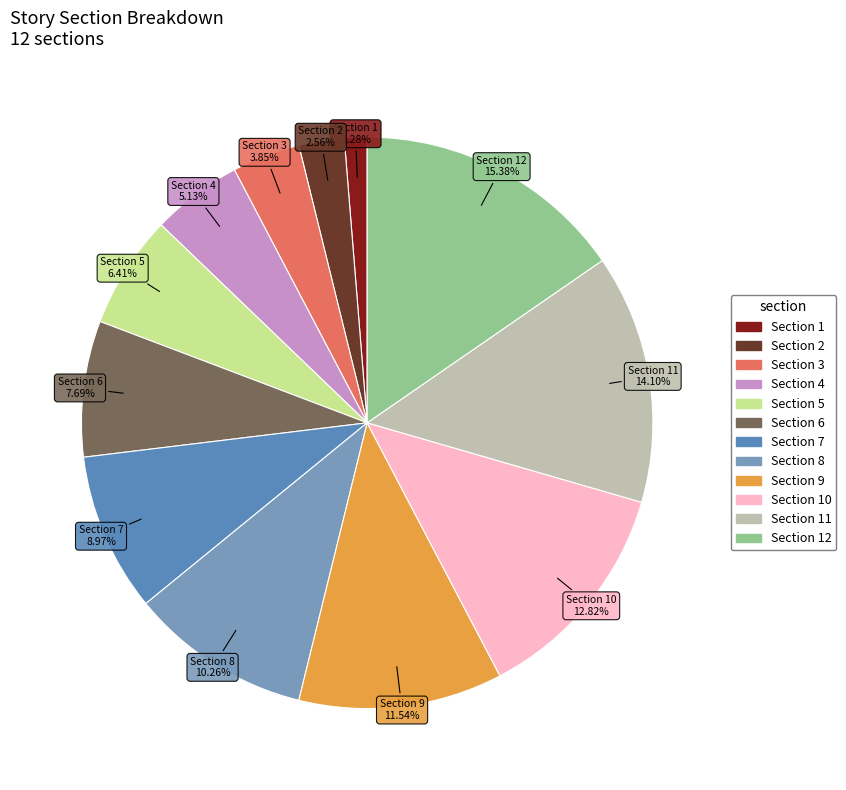

The Section 9 slice represents 12% of the pie. True or false?

True